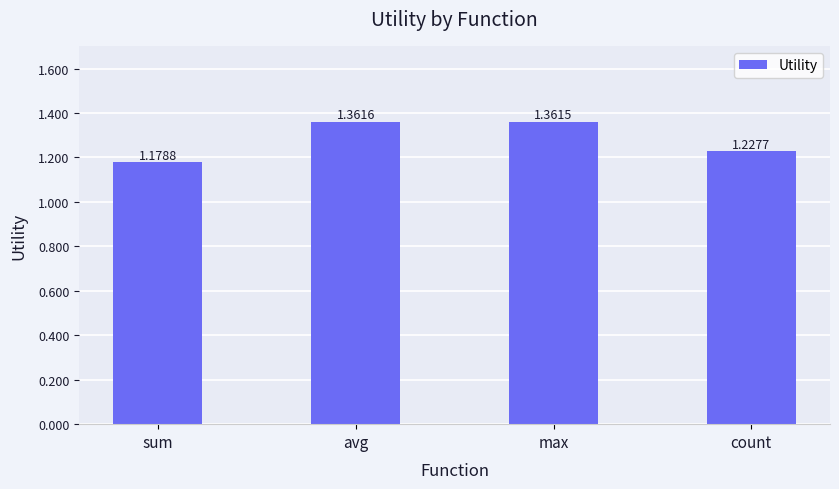

Rank the categories by value from lowest to highest.

sum, count, max, avg